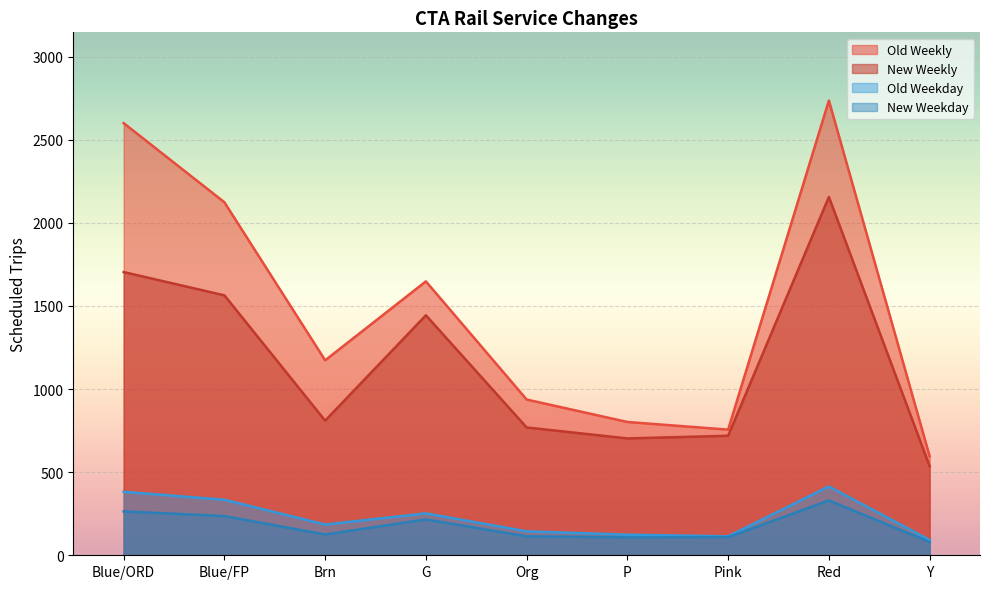

What is the minimum value for Old Weekday?

92